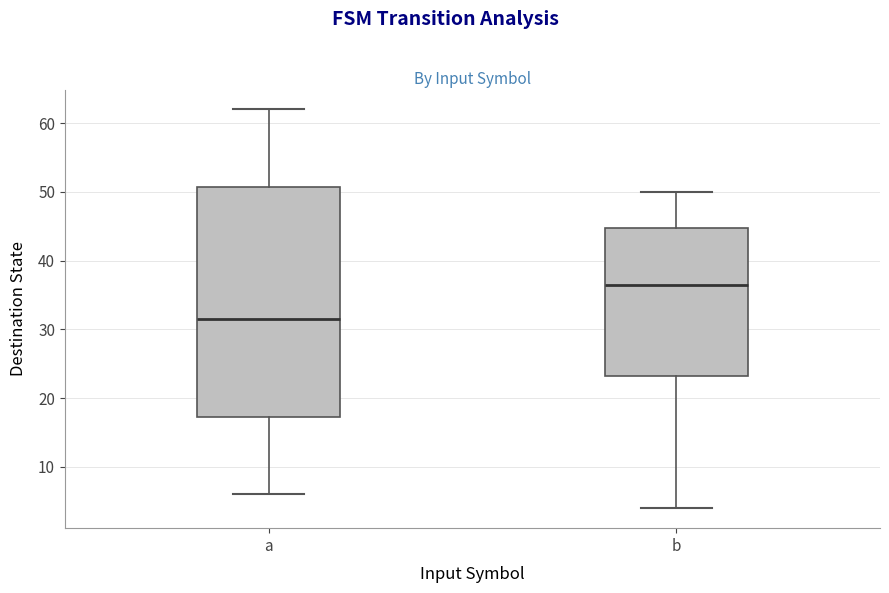

Reading left to right, transcribe this box plot: for each box, give where its median line is, the range the box spans, and where its two whiskers end, as read against the y-axis. The values are not printed on the chart, so give them approximately, as read against the axis.

a: median 32, box 17 to 51, whiskers 6 to 62
b: median 37, box 23 to 45, whiskers 4 to 50